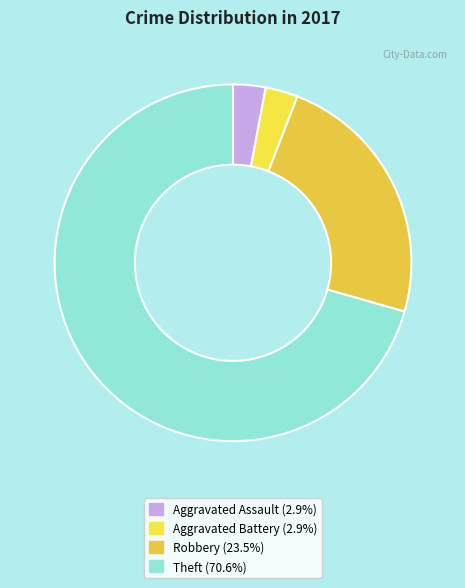

What is the total percentage of Aggravated Assault and Robbery?

26.5%